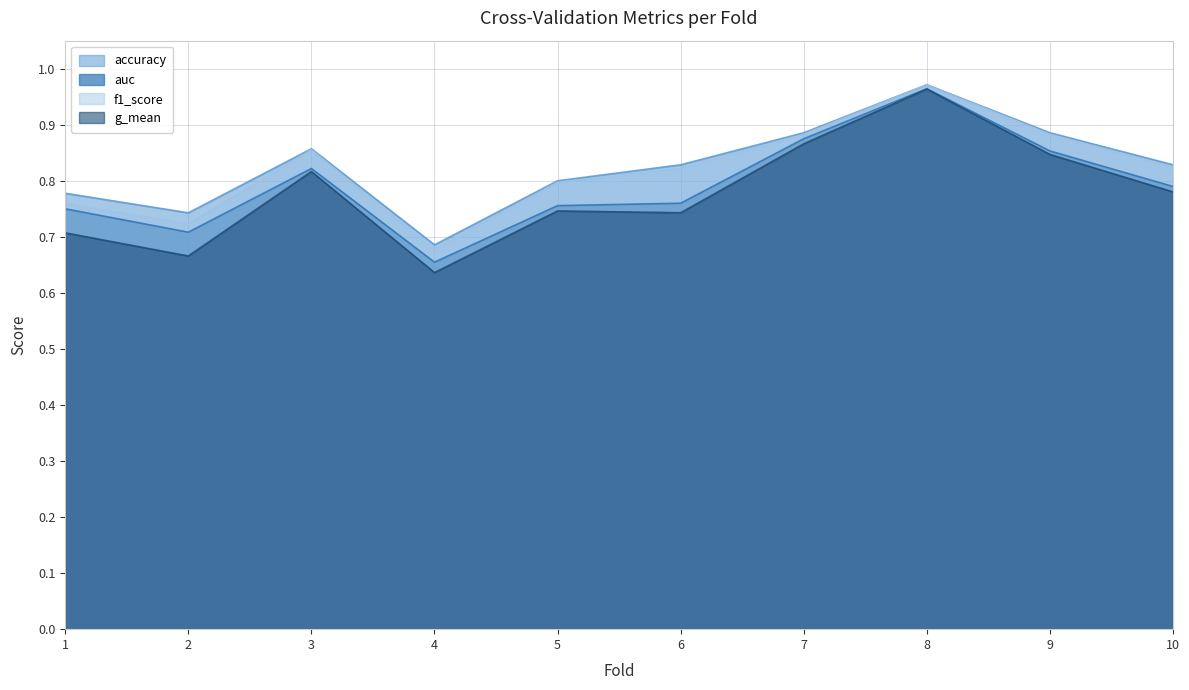

Between 5 and 6, which series saw the biggest shift?

accuracy